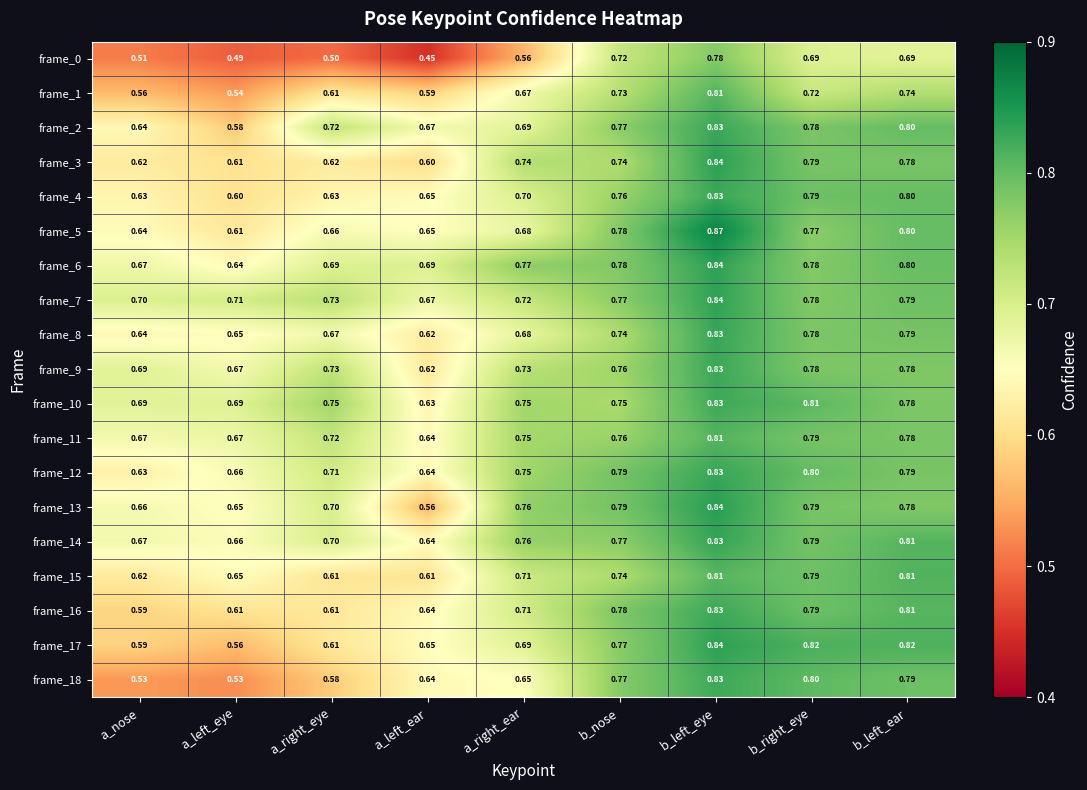

Between a_left_ear and a_right_ear, which series saw the biggest shift?

frame_13